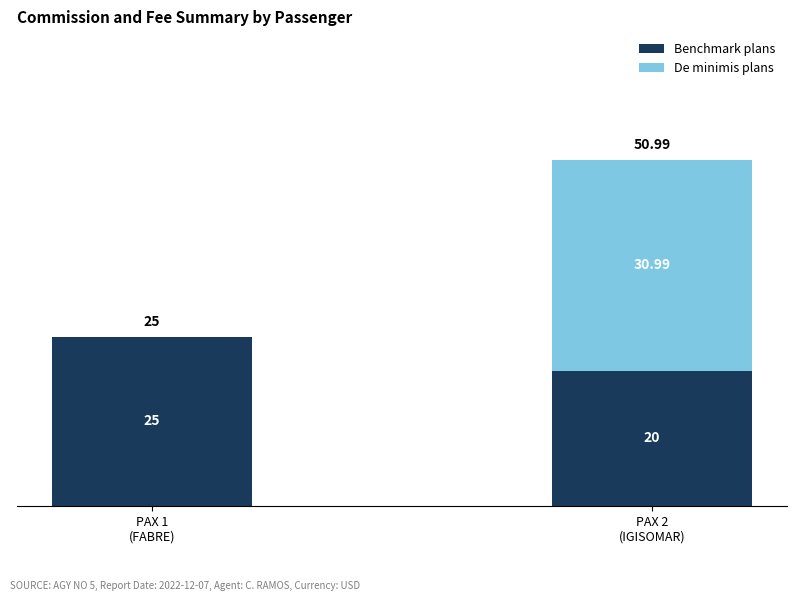

What is the sum of all Benchmark plans values?

45.0